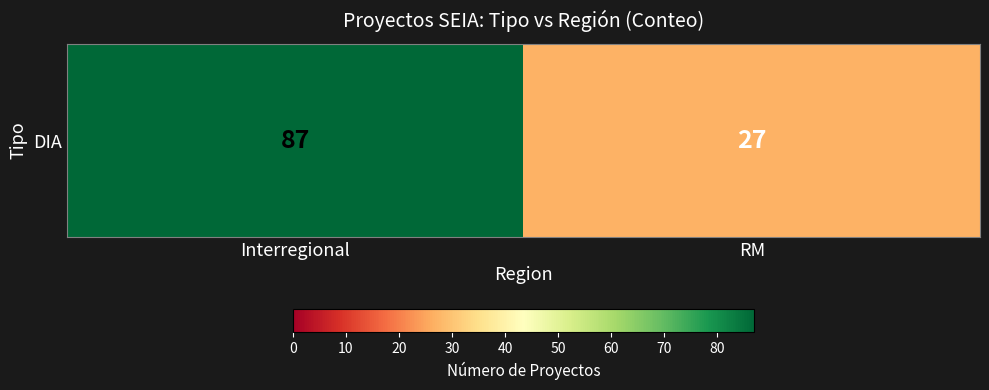

The chart shows a value of 27 at RM. True or false?

True